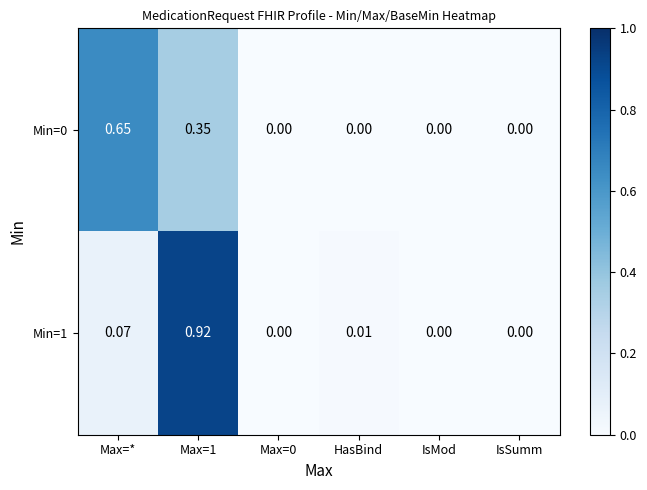

Reading right to left, extract all data points from this chart.

Min=0: IsSumm=0.0	IsMod=0.0	HasBind=0.0	Max=0=0.0	Max=1=0.3	Max=*=0.7
Min=1: IsSumm=0.0	IsMod=0.0	HasBind=0.0	Max=0=0.0	Max=1=0.9	Max=*=0.1